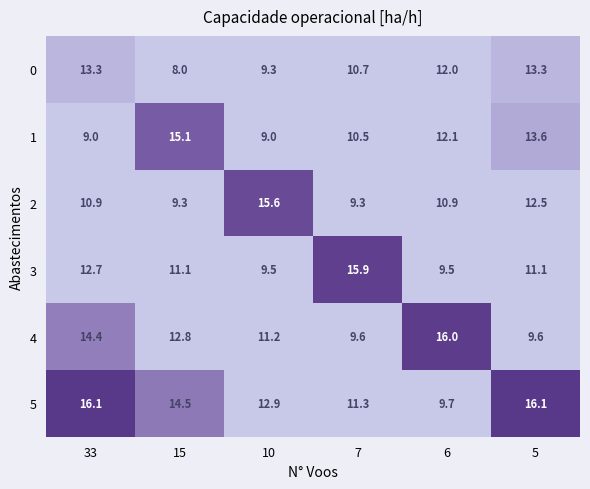

Which series has the largest total across all categories?

5